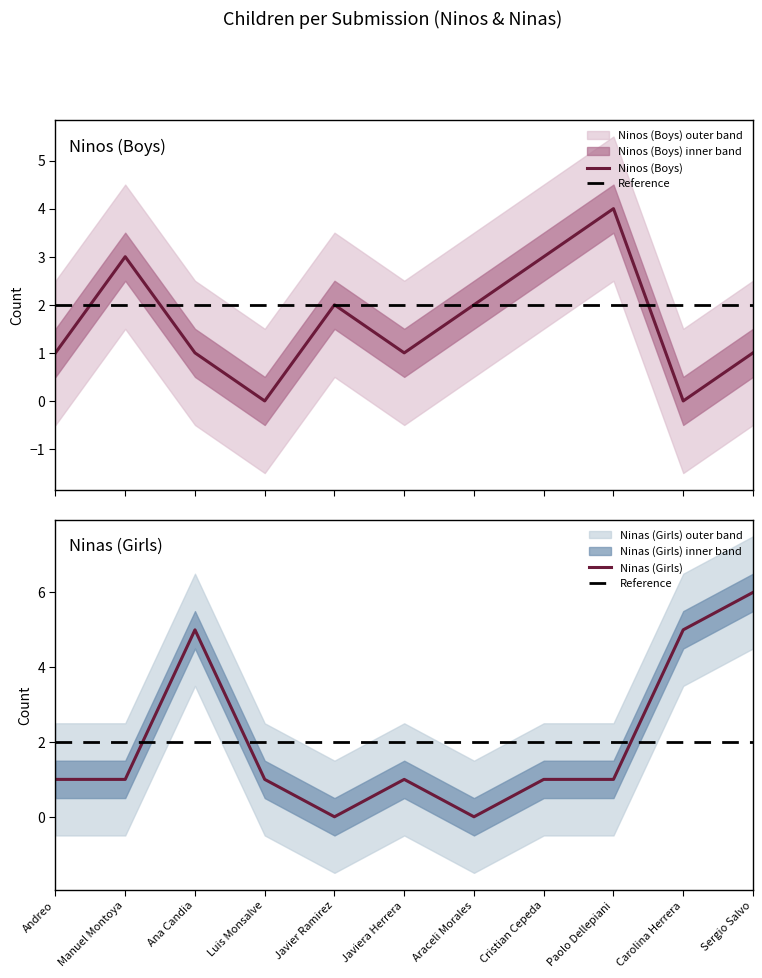

The value of Ninas (Girls) at Javiera Herrera is 2. True or false?

False